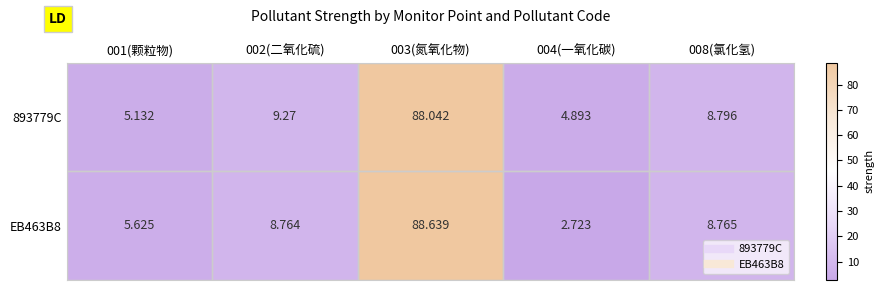

At 001(颗粒物), list the series in order from largest to smallest.

EB463B8, 893779C